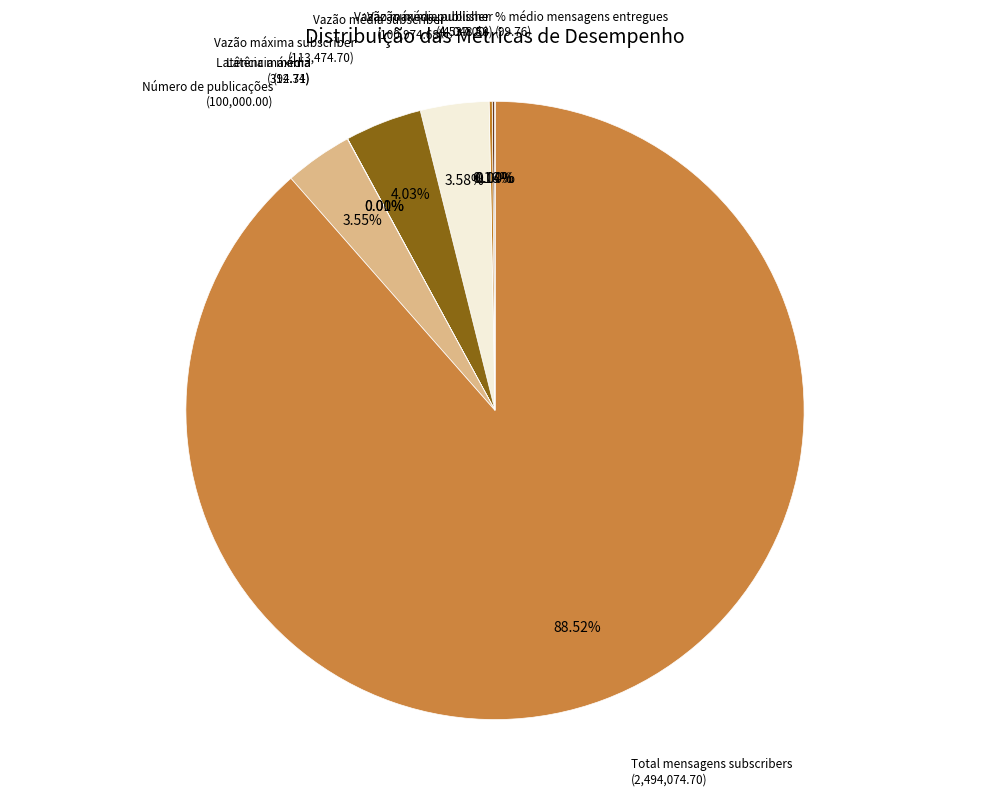

To the nearest percent, what portion does Total mensagens subscribers represent?

89%